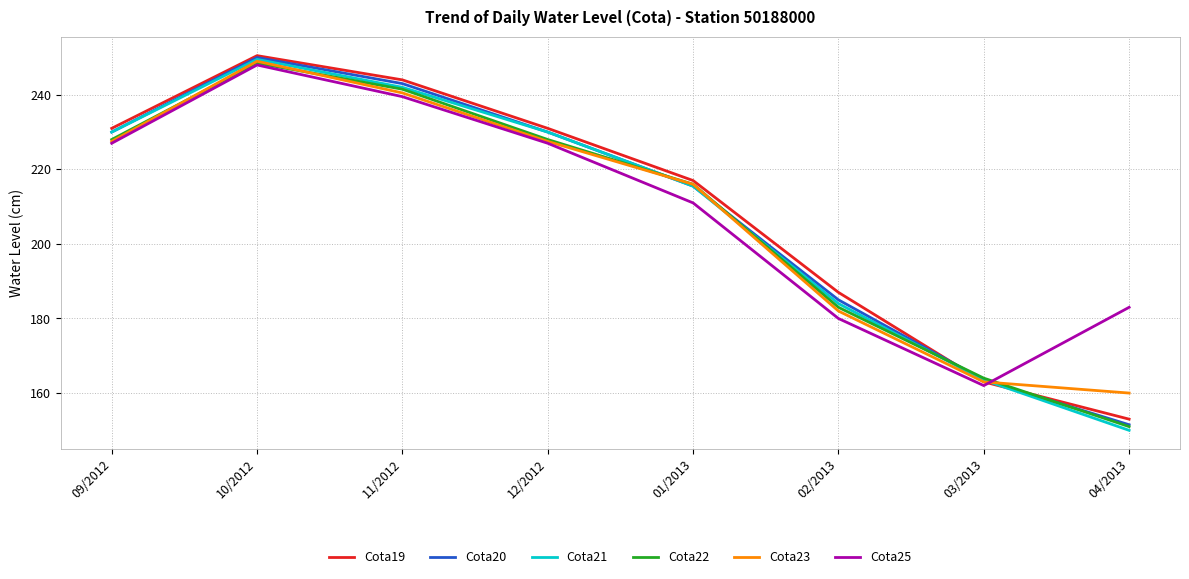

Reading left to right, transcribe all the data shown in this chart.

Cota19: 09/2012=231.0	10/2012=250.5	11/2012=244.0	12/2012=231.0	01/2013=217.0	02/2013=187.0	03/2013=163.0	04/2013=153.0
Cota20: 09/2012=230.0	10/2012=250.0	11/2012=243.0	12/2012=230.0	01/2013=215.5	02/2013=185.0	03/2013=163.5	04/2013=151.5
Cota21: 09/2012=230.0	10/2012=249.5	11/2012=242.0	12/2012=230.0	01/2013=215.5	02/2013=184.0	03/2013=163.5	04/2013=150.0
Cota22: 09/2012=228.0	10/2012=248.5	11/2012=241.5	12/2012=228.0	01/2013=216.0	02/2013=183.0	03/2013=164.0	04/2013=151.0
Cota23: 09/2012=227.5	10/2012=249.0	11/2012=240.5	12/2012=227.5	01/2013=216.0	02/2013=182.0	03/2013=163.0	04/2013=160.0
Cota25: 09/2012=227.0	10/2012=248.0	11/2012=239.5	12/2012=227.0	01/2013=211.0	02/2013=180.0	03/2013=162.0	04/2013=183.0